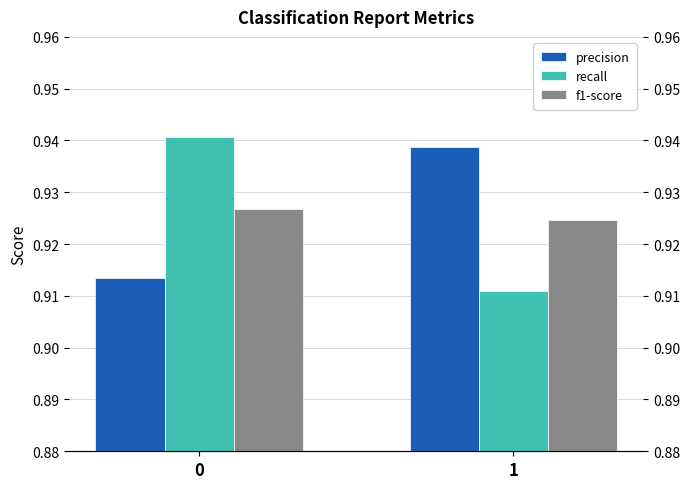

At how many categories does at least one series exceed 0?

2